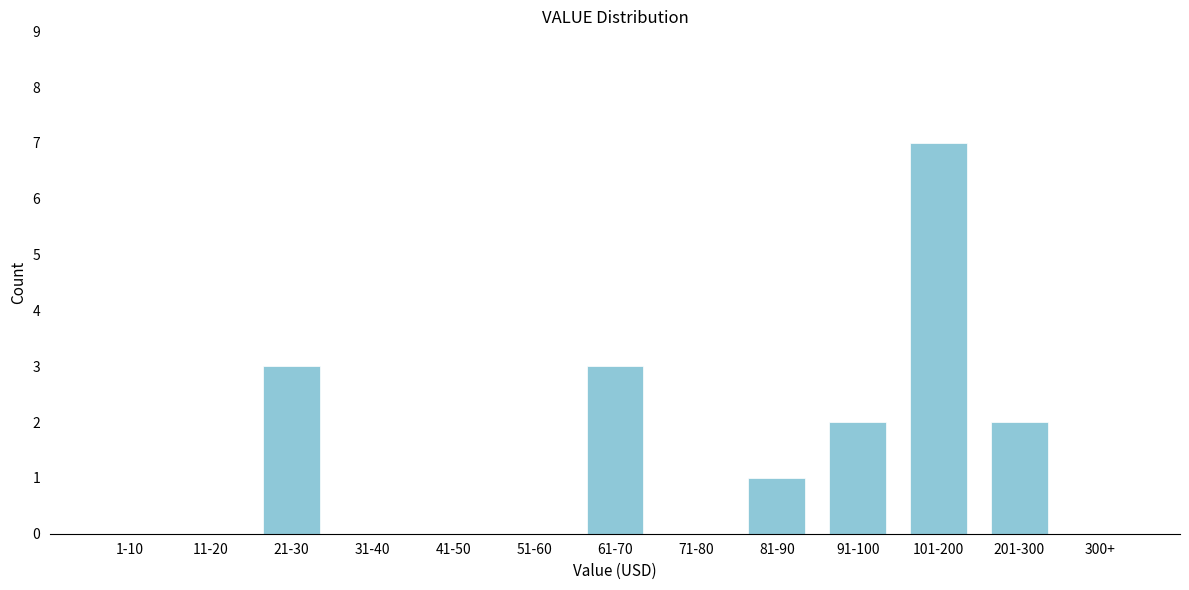

Reading right to left, what are all the values shown in this chart?

300+=0	201-300=2	101-200=7	91-100=2	81-90=1	71-80=0	61-70=3	51-60=0	41-50=0	31-40=0	21-30=3	11-20=0	1-10=0